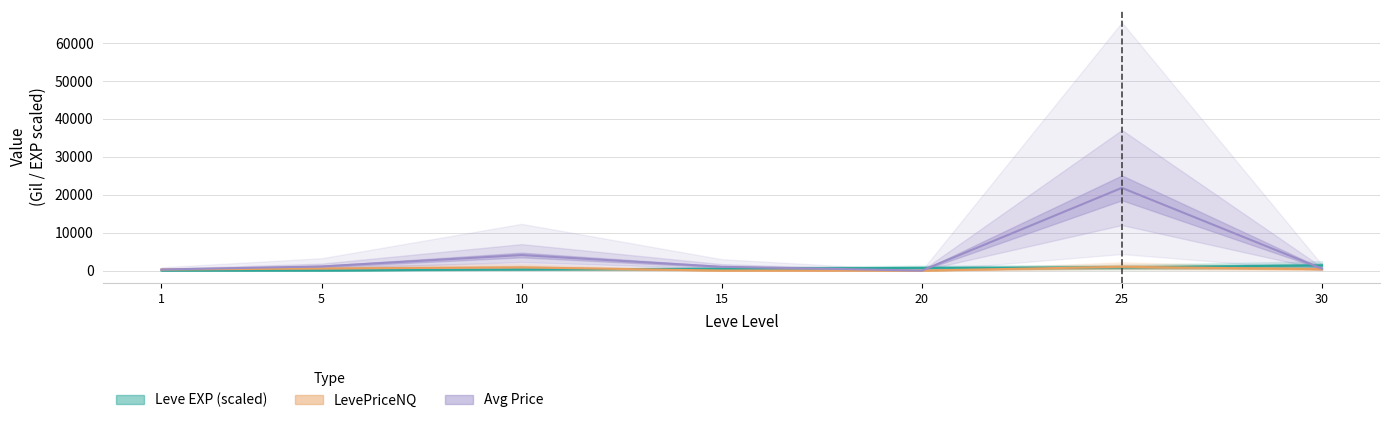

True or false: Leve EXP (scaled) and LevePriceNQ cross at least once.

True